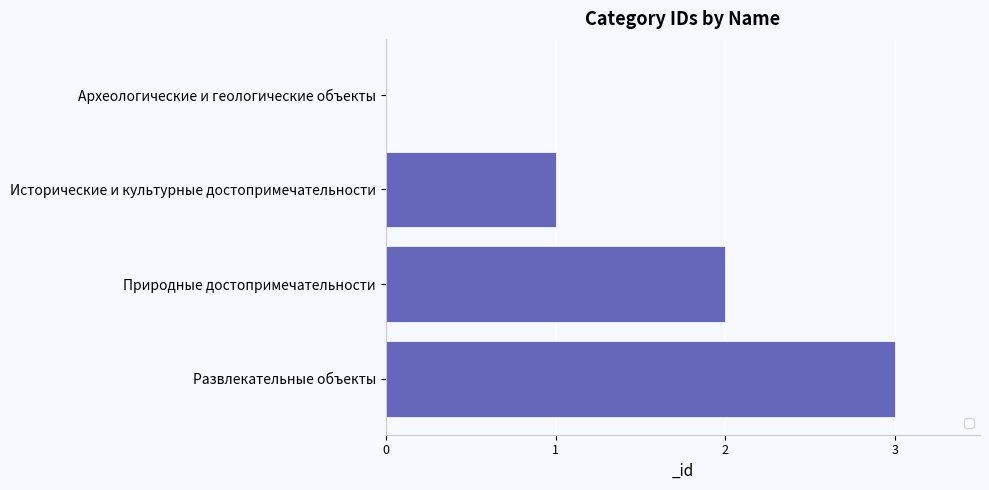

The chart shows a value of 2 at Природные достопримечательности. True or false?

True